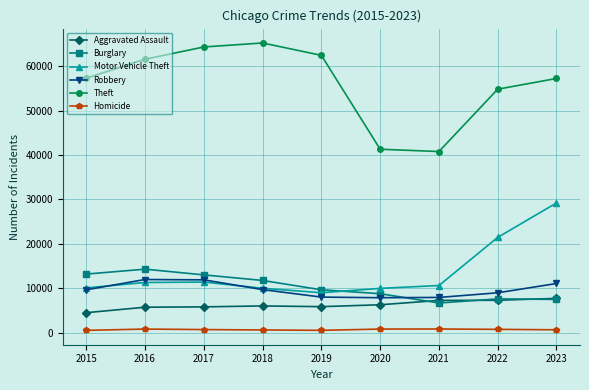

How many data points does each series have?

9